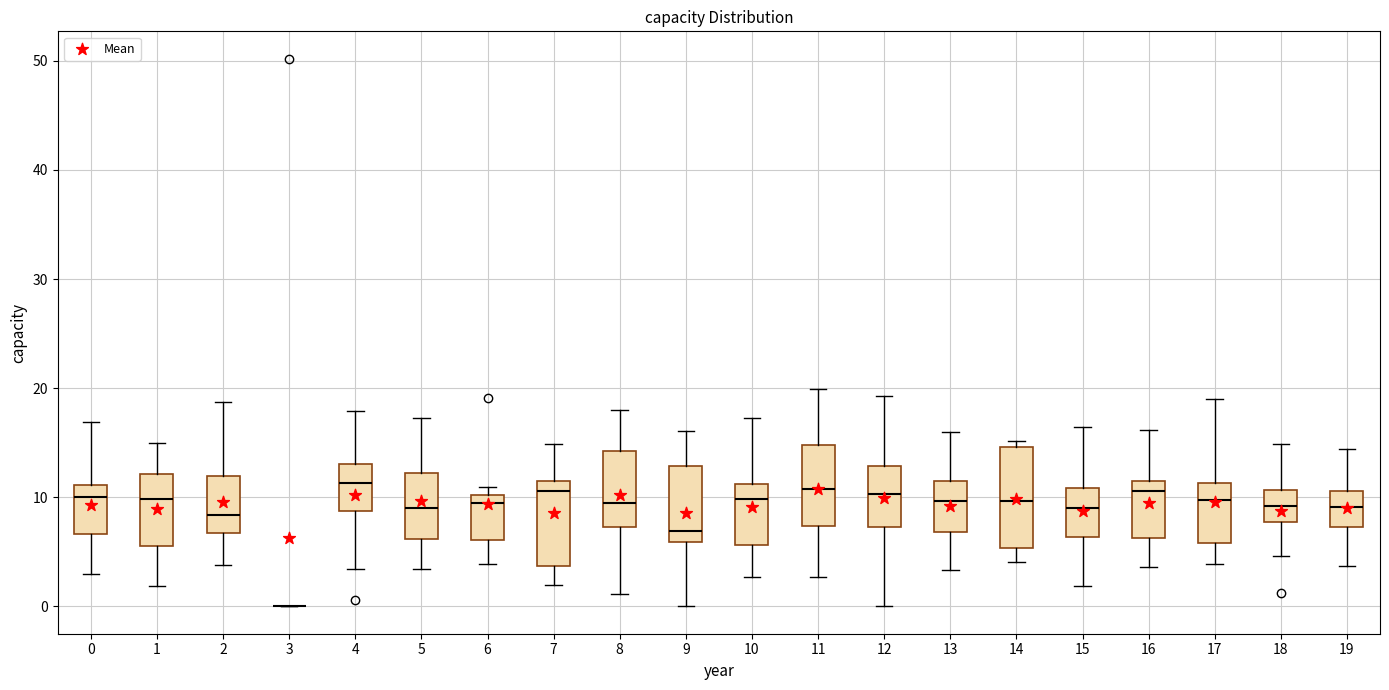

Reading left to right, transcribe this box plot: for each box, give where its median line is, the range the box spans, and where its two whiskers end, as read against the y-axis. The values are not printed on the chart, so give them approximately, as read against the axis.

0: median 10, box 7 to 11, whiskers 3 to 17
1: median 10, box 6 to 12, whiskers 2 to 15
2: median 8, box 7 to 12, whiskers 4 to 19
3: box collapsed to a line at 0, whiskers 0 to 0
4: median 11, box 9 to 13, whiskers 3 to 18
5: median 9, box 6 to 12, whiskers 3 to 17
6: median 10 (just below the box's upper edge), box 6 to 10, whiskers 4 to 11
7: median 11, box 4 to 12, whiskers 2 to 15
8: median 10, box 7 to 14, whiskers 1 to 18
9: median 7, box 6 to 13, whiskers 0 to 16
10: median 10, box 6 to 11, whiskers 3 to 17
11: median 11, box 7 to 15, whiskers 3 to 20
12: median 10, box 7 to 13, whiskers 0 to 19
13: median 10, box 7 to 12, whiskers 3 to 16
14: median 10, box 5 to 15, whiskers 4 to 15 (just above the box's upper edge)
15: median 9, box 6 to 11, whiskers 2 to 16
16: median 11 (just below the box's upper edge), box 6 to 11, whiskers 4 to 16
17: median 10, box 6 to 11, whiskers 4 to 19
18: median 9, box 8 to 11, whiskers 5 to 15
19: median 9, box 7 to 11, whiskers 4 to 14